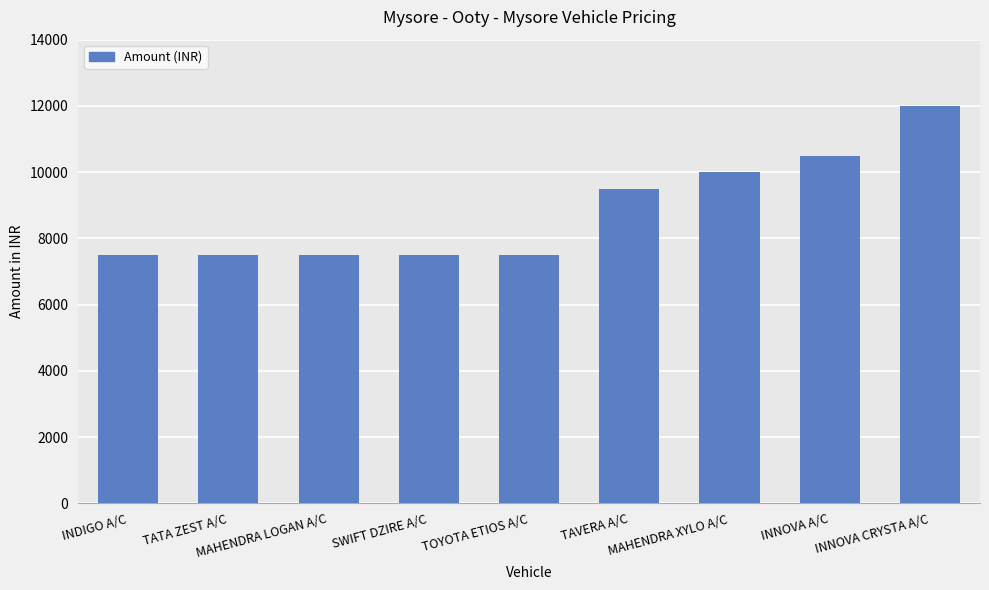

What is the value of the 1st bar from the left?

7500